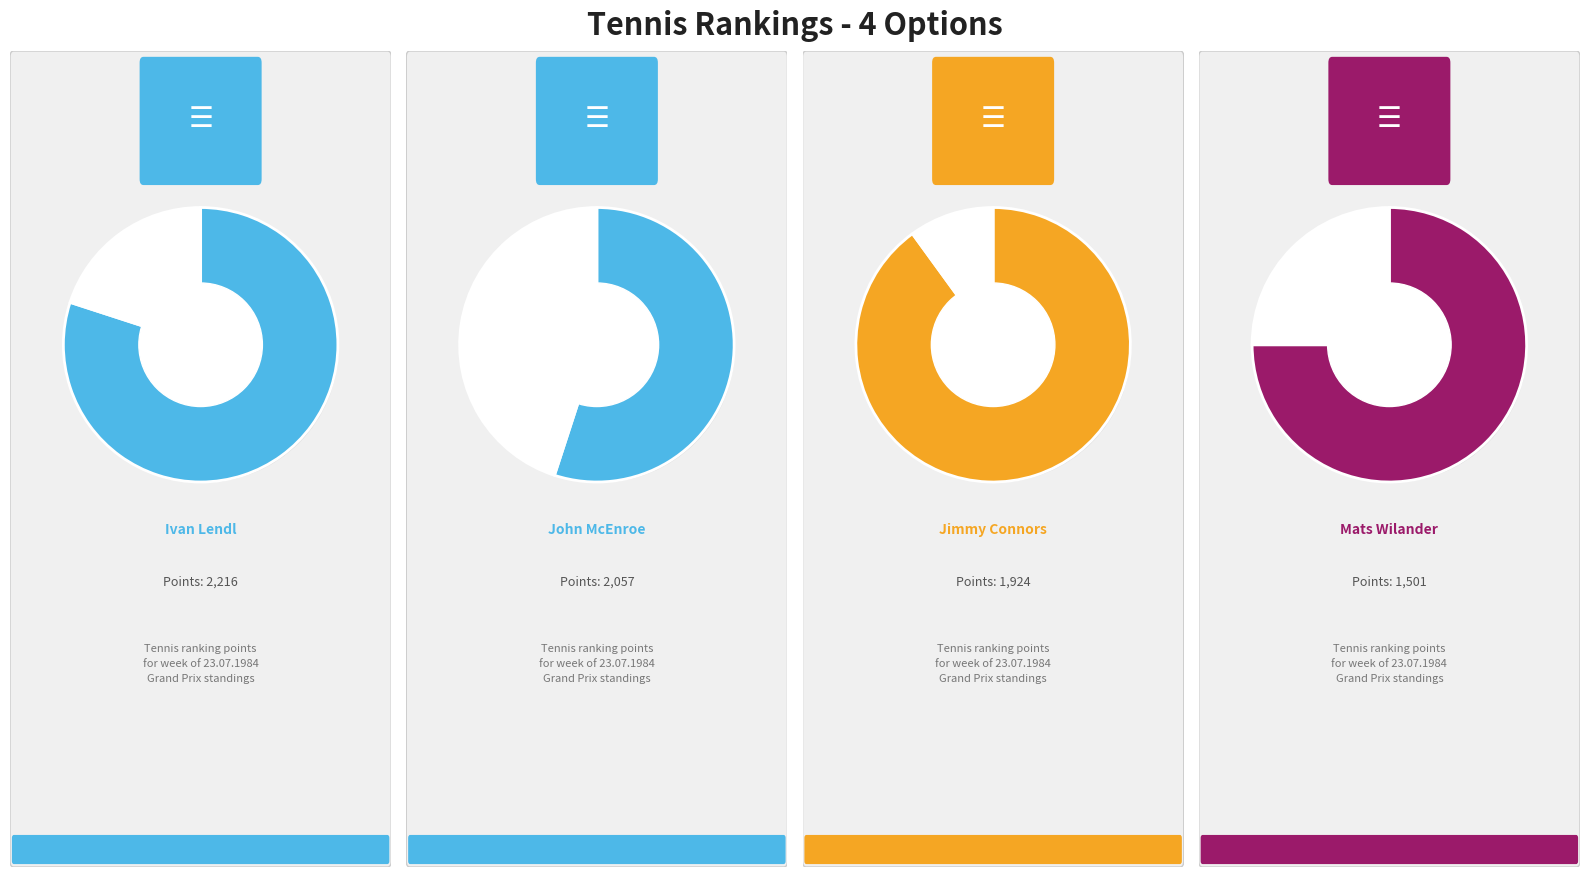

What is the ratio of the value at Mats Wilander to the value at Jimmy Connors?

0.8